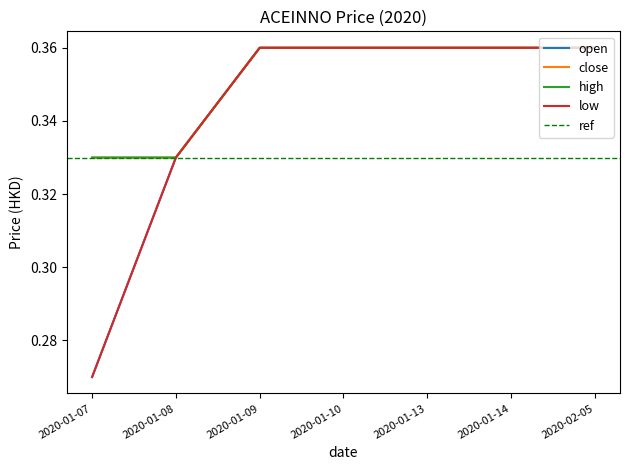

What is the label of the 5th point from the left?

2020-01-13